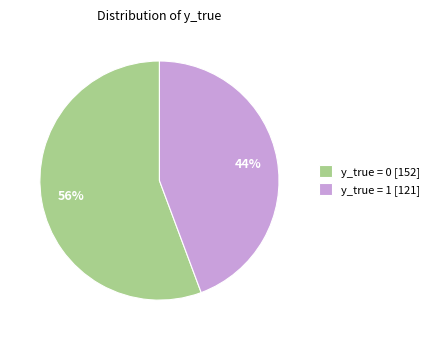

To the nearest percent, what is the combined percentage of y_true = 1 and y_true = 0?

100%